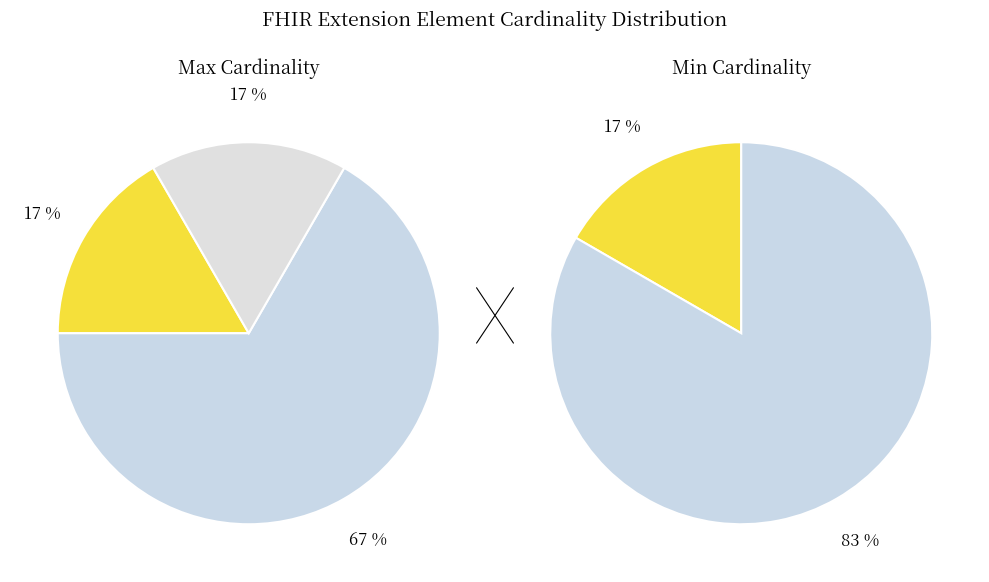

To the nearest percent, what percentage of the pie is Extension.id?

33%